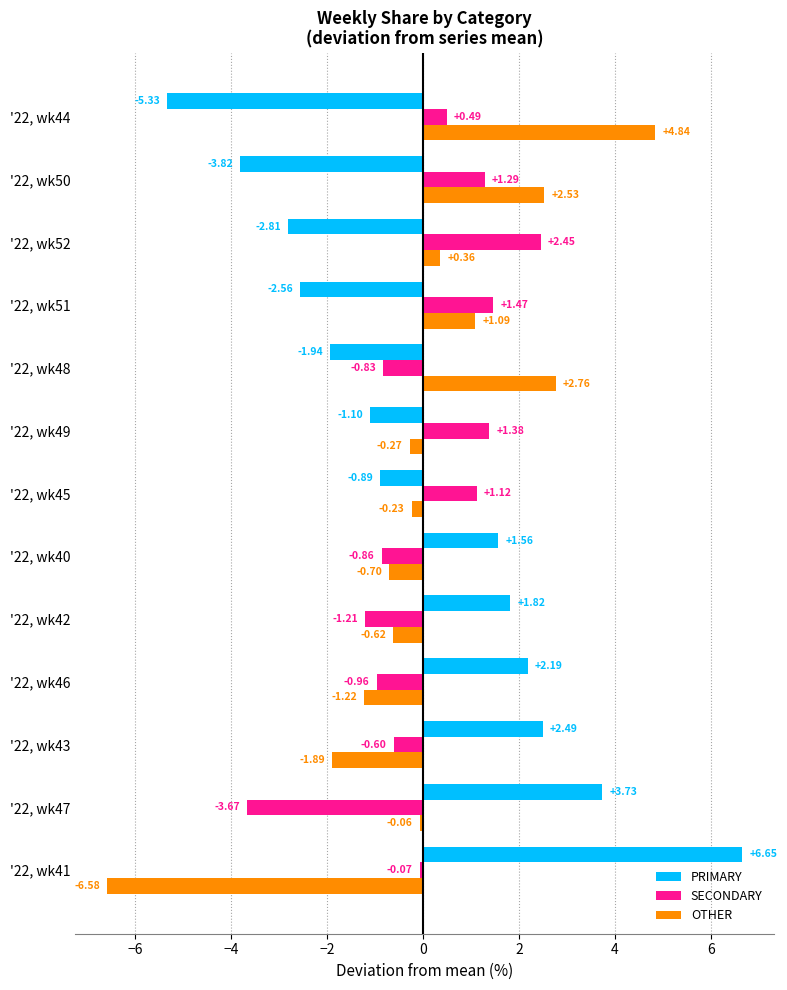

Rank the series by their maximum value, from highest to lowest.

PRIMARY, OTHER, SECONDARY